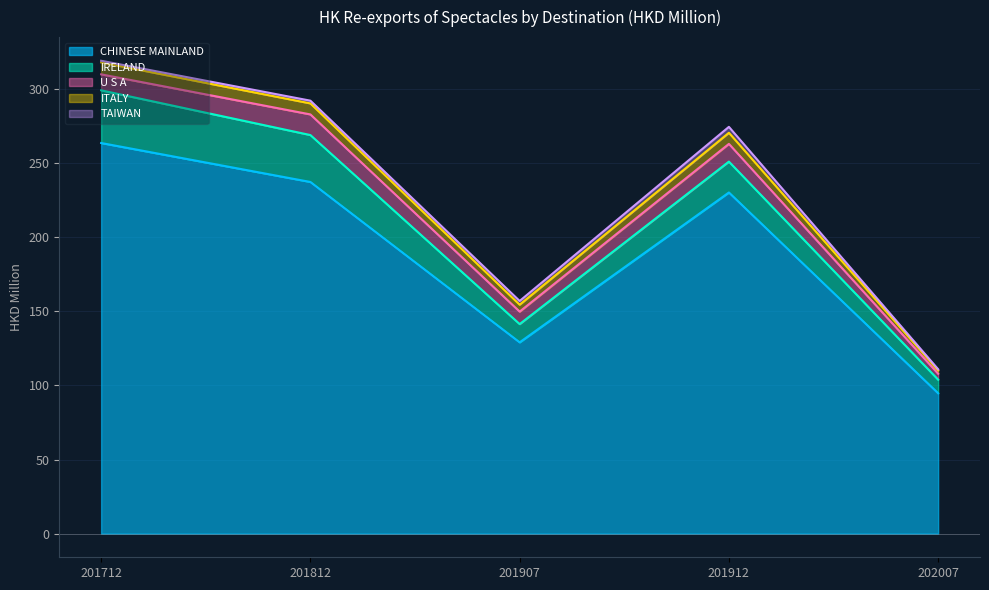

The 201912 series shows 12.0 at U S A. True or false?

True